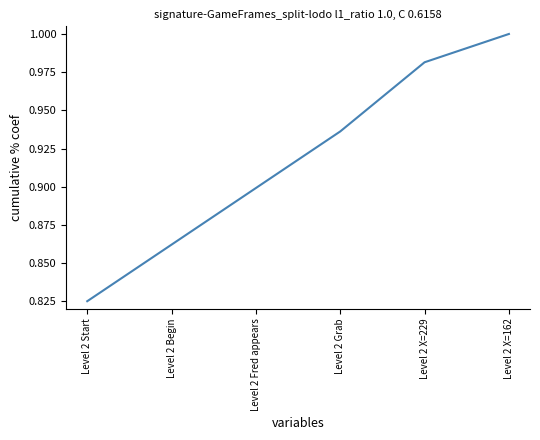

Between Level 2 Grab and Level 2 Fred appears, which is larger?

Level 2 Grab